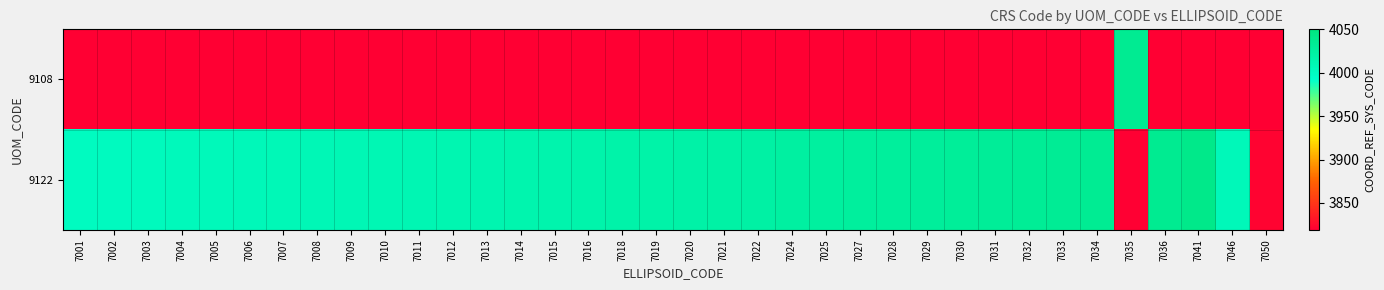

What is the smallest value displayed?

3821.0